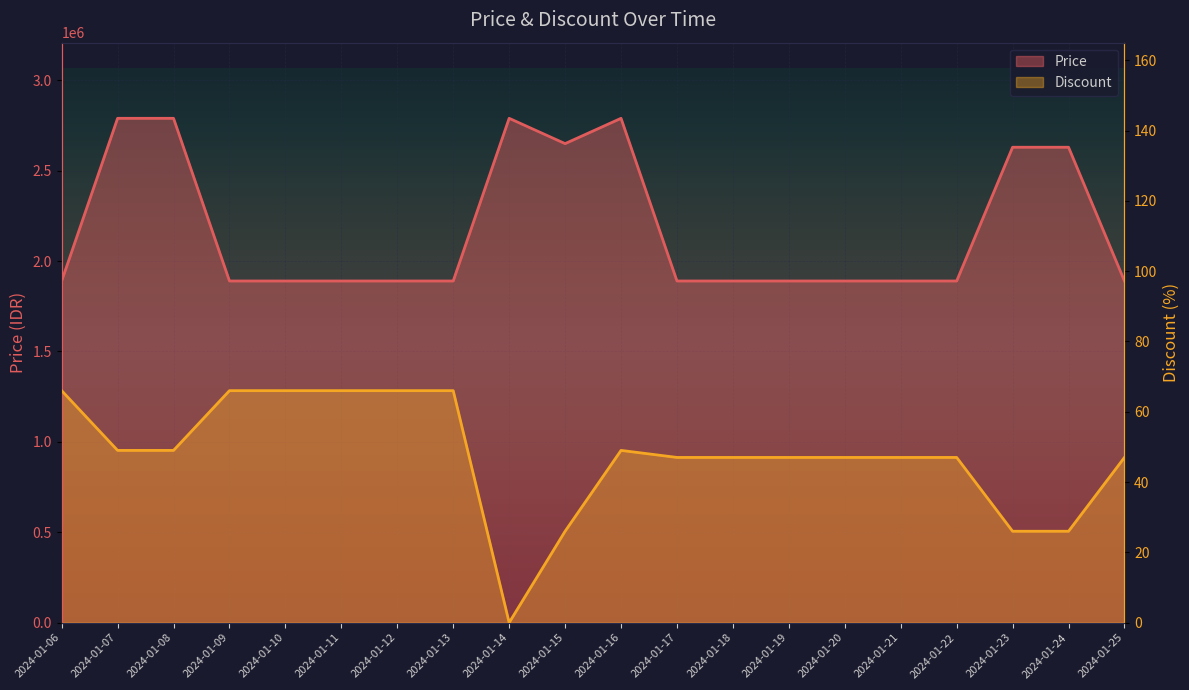

What is the average value of the Price series?

2182000